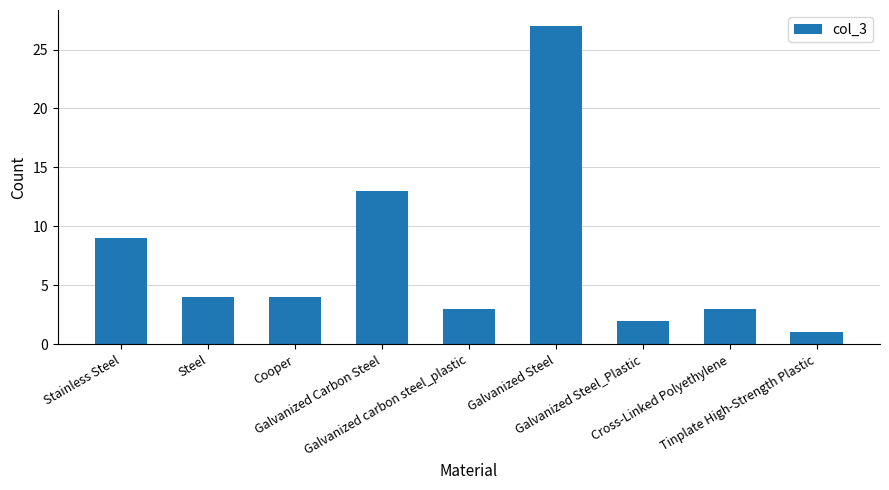

Count the number of data series in this chart.

1